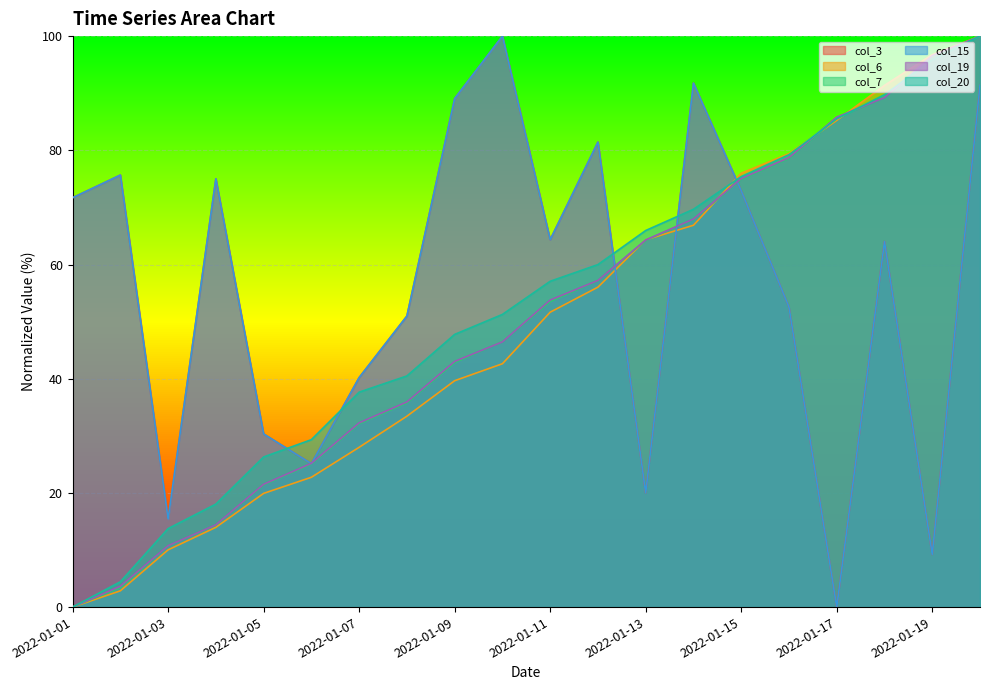

How many intersections are there between col_20 and col_19?

3